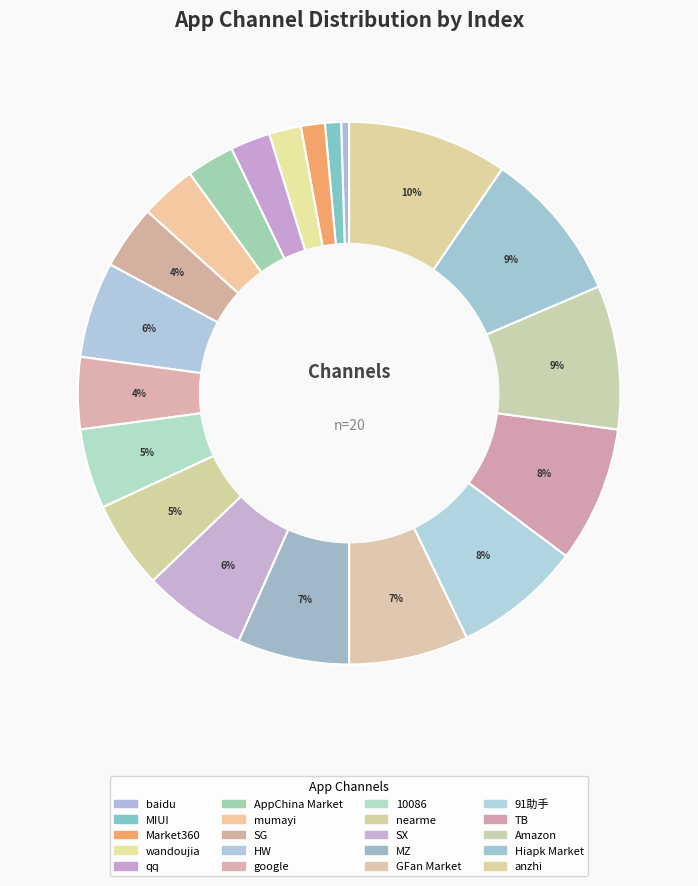

What is the change in value from wandoujia to MZ?

+10